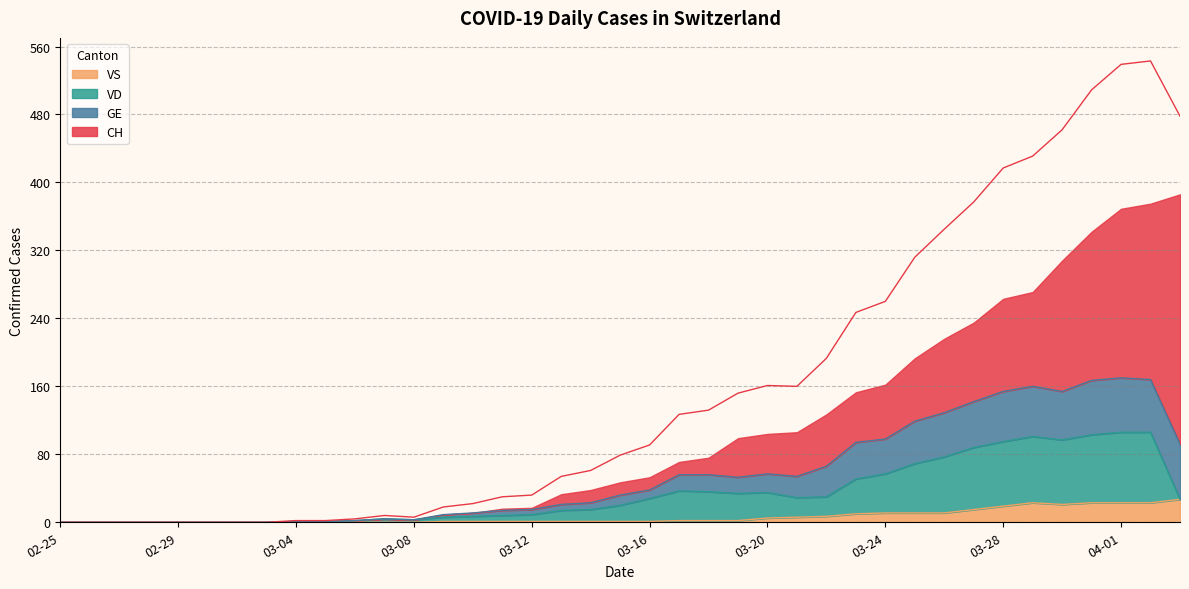

What is the maximum value for VS?

27